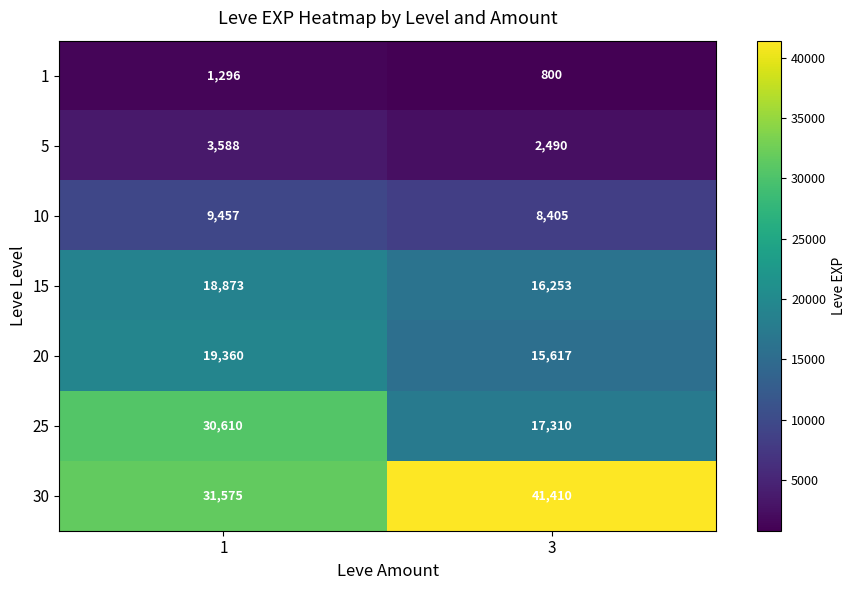

What is the sum of all 1 values?

2096